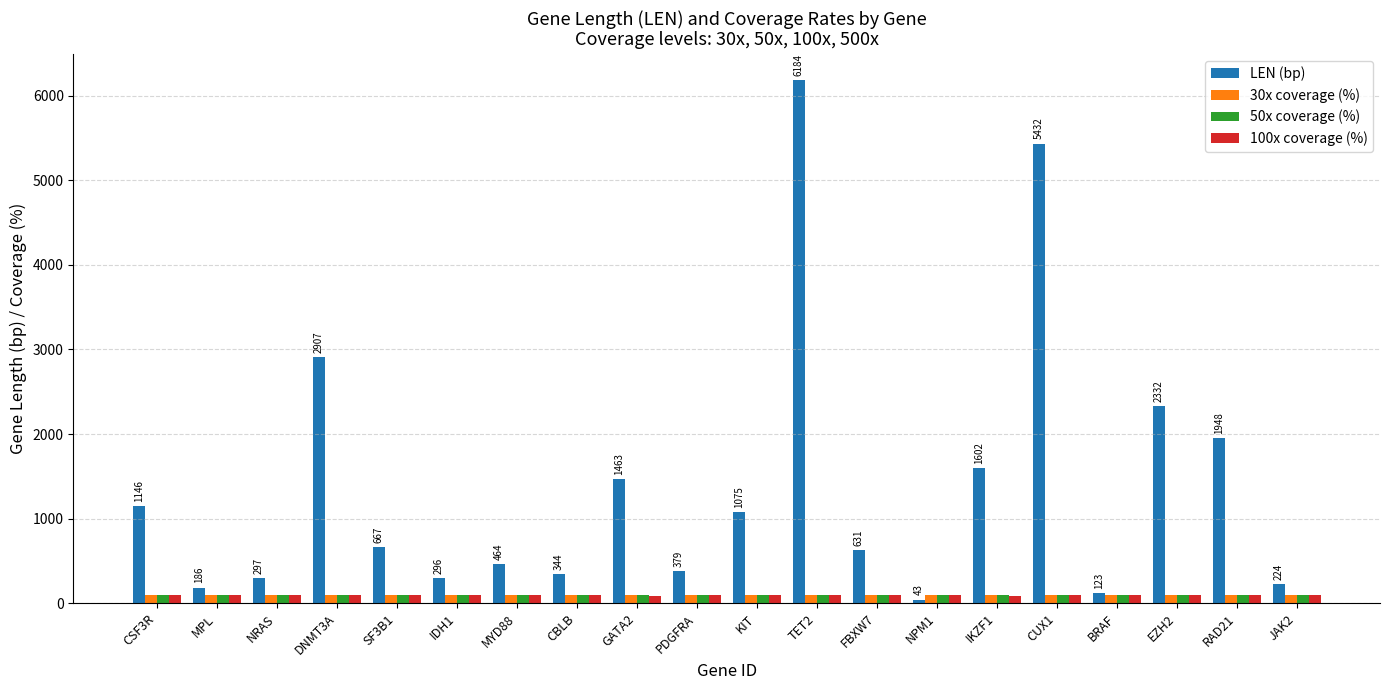

What is the spread (max minus min) of values at NPM1?

57.0